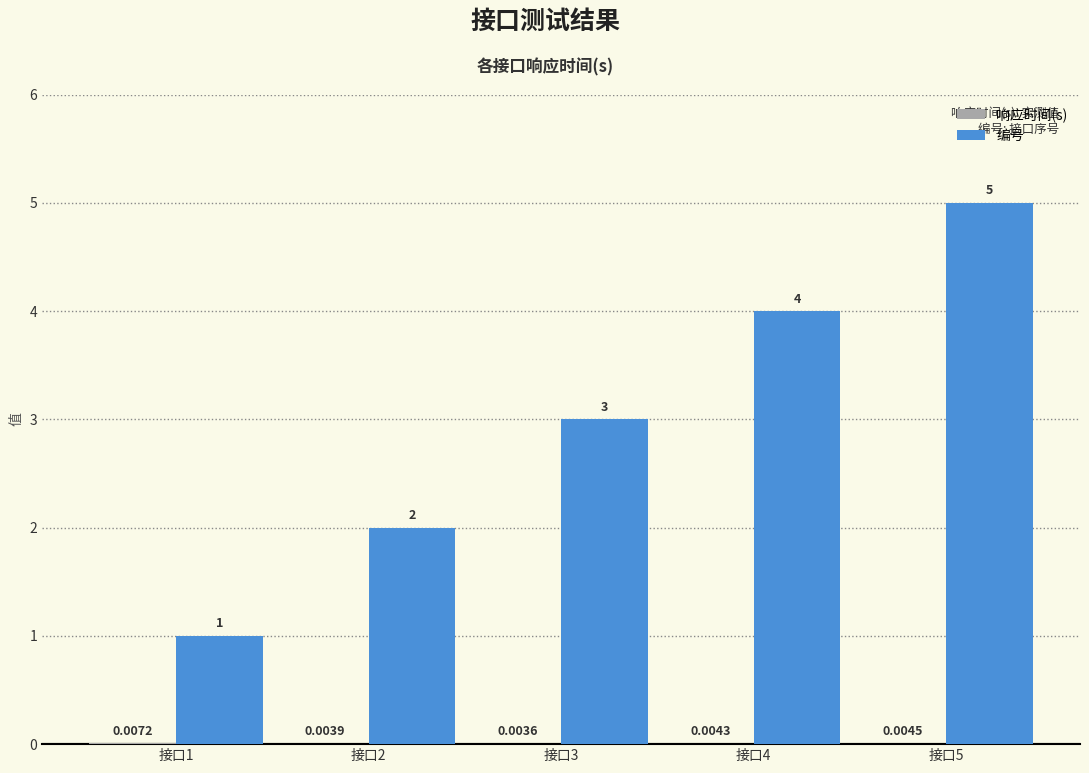

Which label corresponds to the largest value in the chart?

接口5